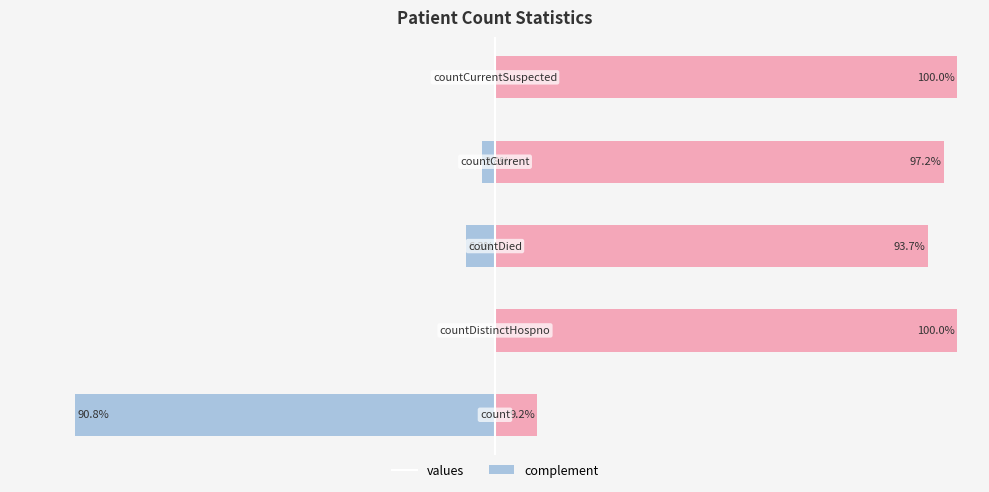

What are all the series names shown in the legend?

values, complement